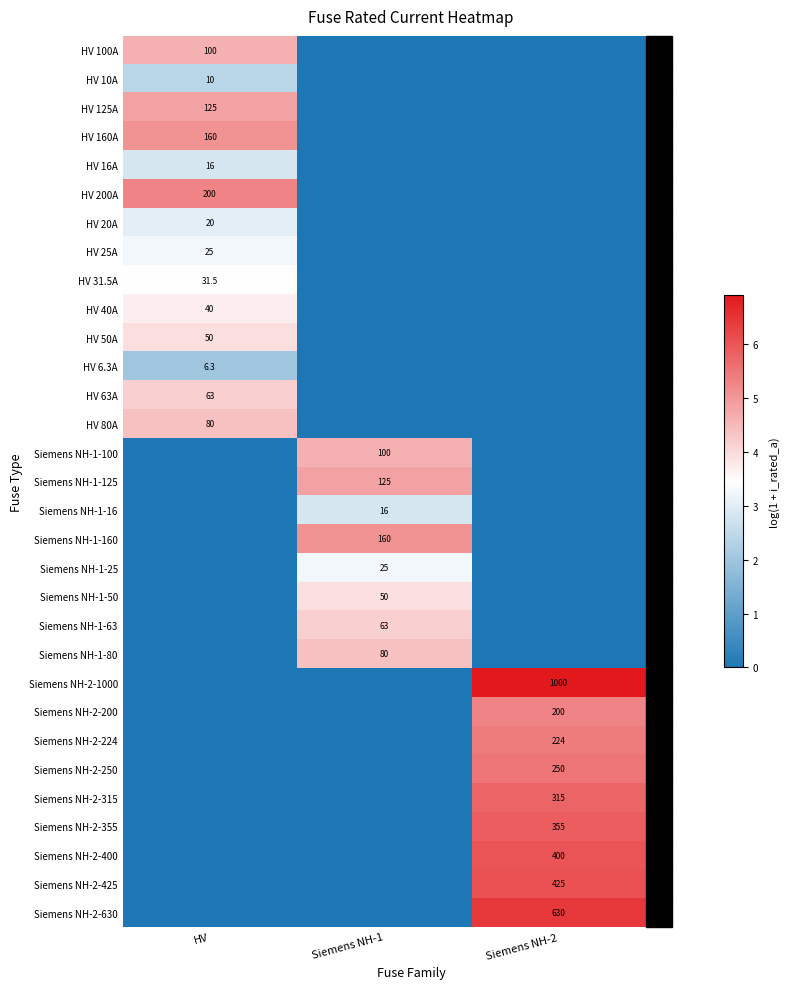

What is the approximate value of HV 50A at HV?

3.9